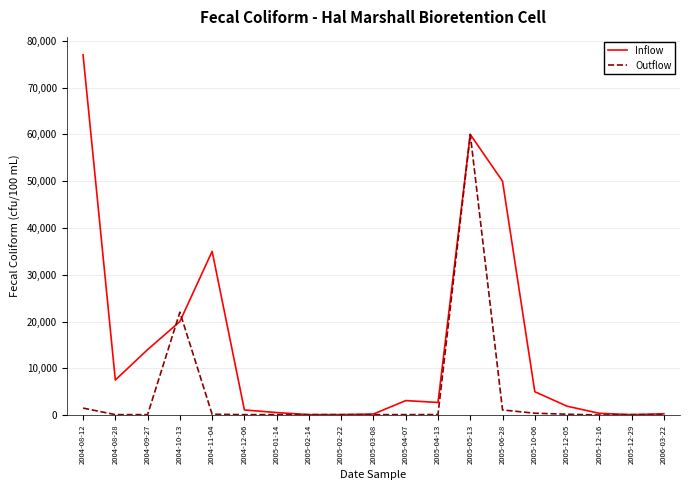

List the series in order of their peak value, lowest first.

Outflow, Inflow